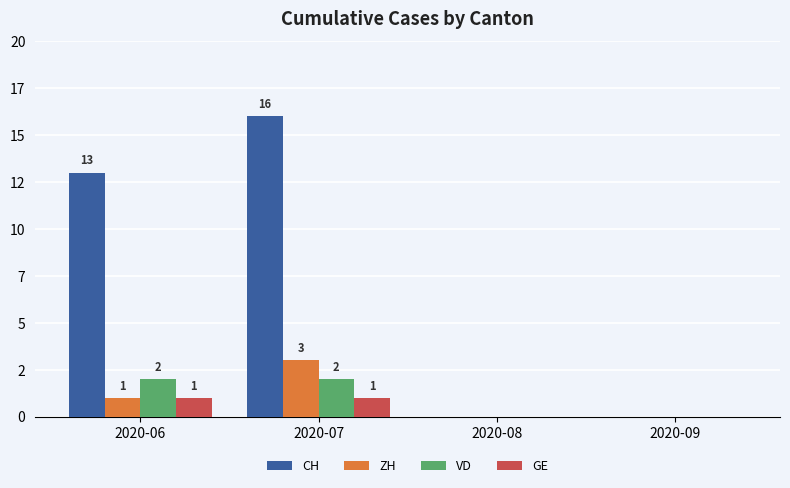

Are the bars horizontal?

No